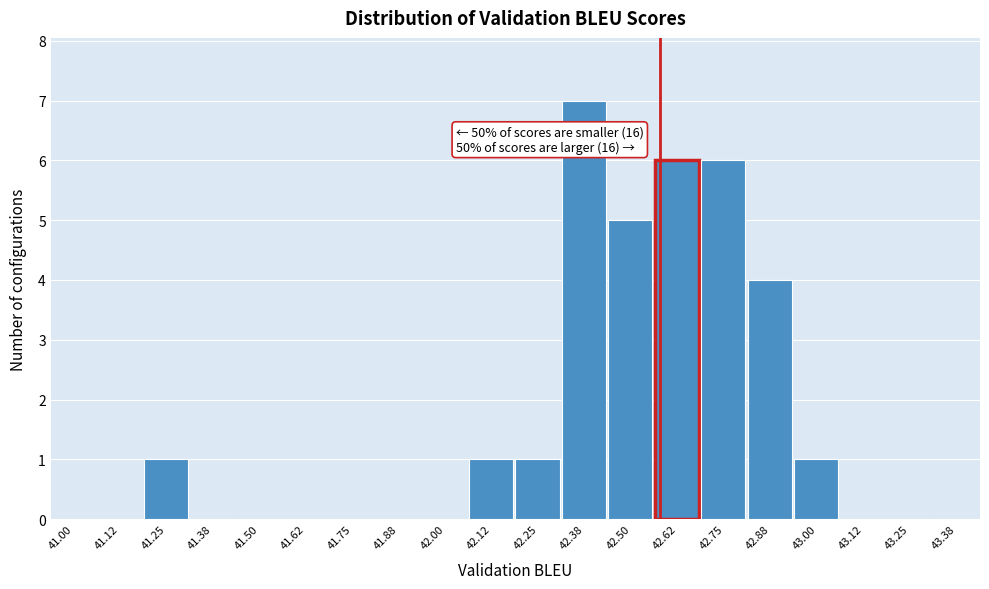

Reading left to right, transcribe all the data shown in this chart.

41.00=0	41.12=0	41.25=1	41.38=0	41.50=0	41.62=0	41.75=0	41.88=0	42.00=0	42.12=1	42.25=1	42.38=7	42.50=5	42.62=6	42.75=6	42.88=4	43.00=1	43.12=0	43.25=0	43.38=0